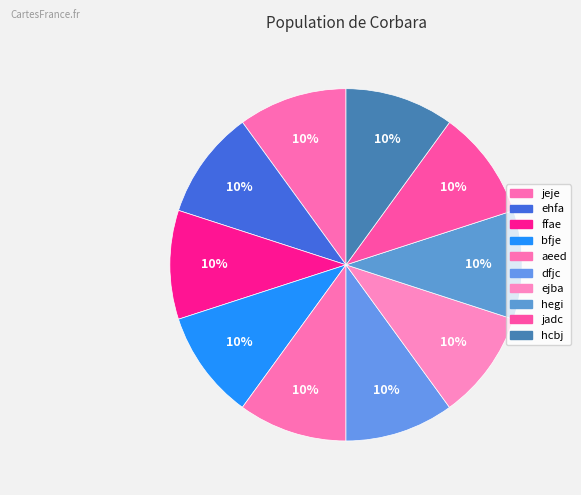

What portion of the pie excludes hegi?

90.0%